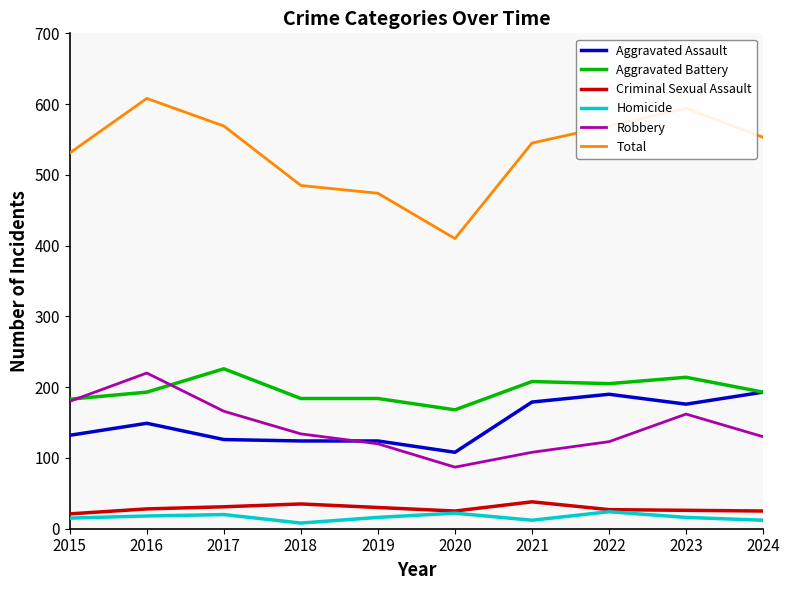

True or false: Total has a value of 160 at 2018.

False